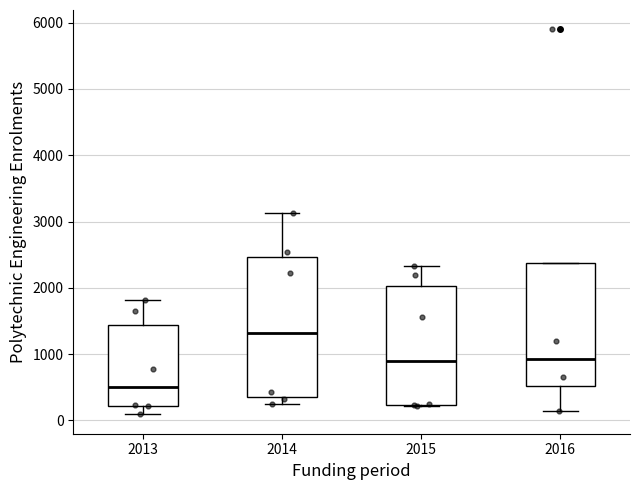

Reading left to right, transcribe this box plot: for each box, give where its median line is, the range the box spans, and where its two whiskers end, as read against the y-axis. The values are not printed on the chart, so give them approximately, as read against the axis.

2013: median 500, box 200 to 1400, whiskers 100 to 1800
2014: median 1300, box 300 to 2500, whiskers 200 to 3100
2015: median 900, box 200 to 2000, whiskers 200 to 2300
2016: median 900, box 500 to 2400, whiskers 100 to 2400